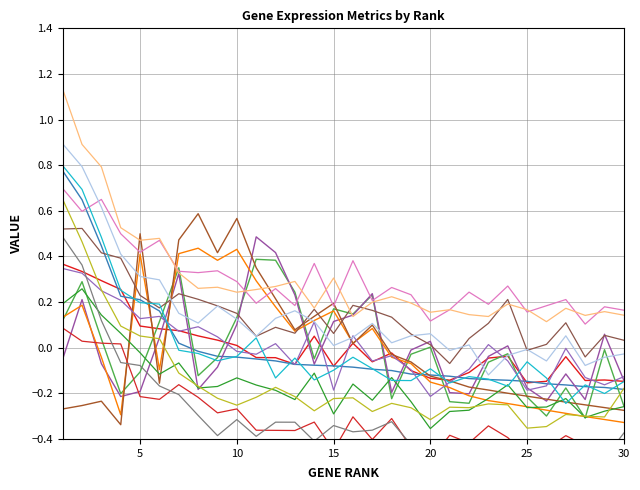

How many data points in cluster_1 are less than 0?

23